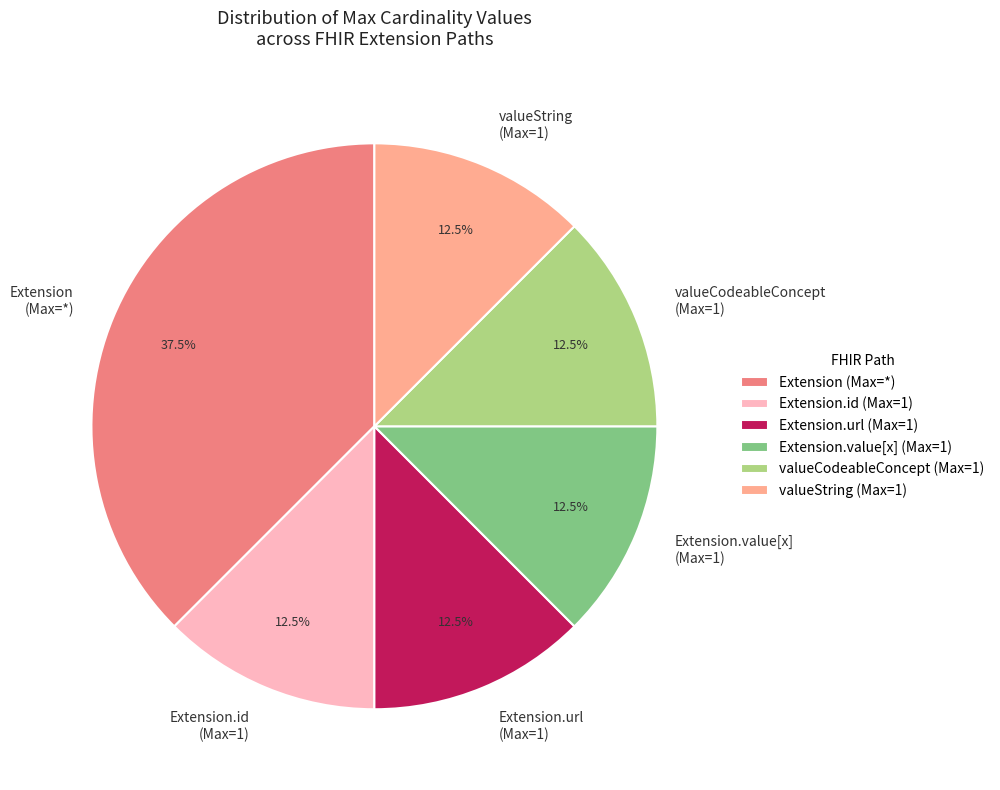

Which slice is the largest?

Extension (Max=*)